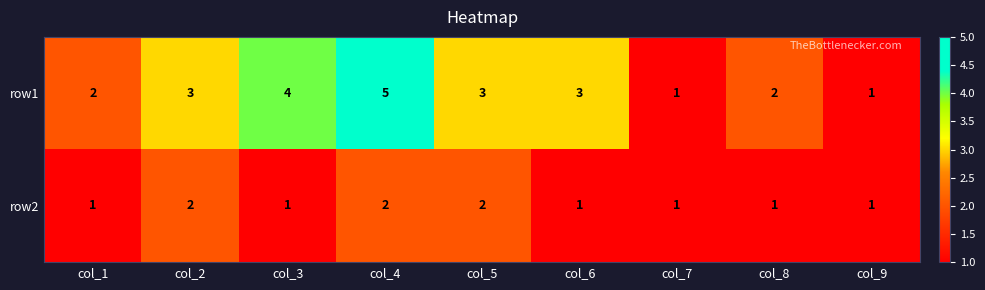

What is the difference between the highest and lowest values at col_2?

1